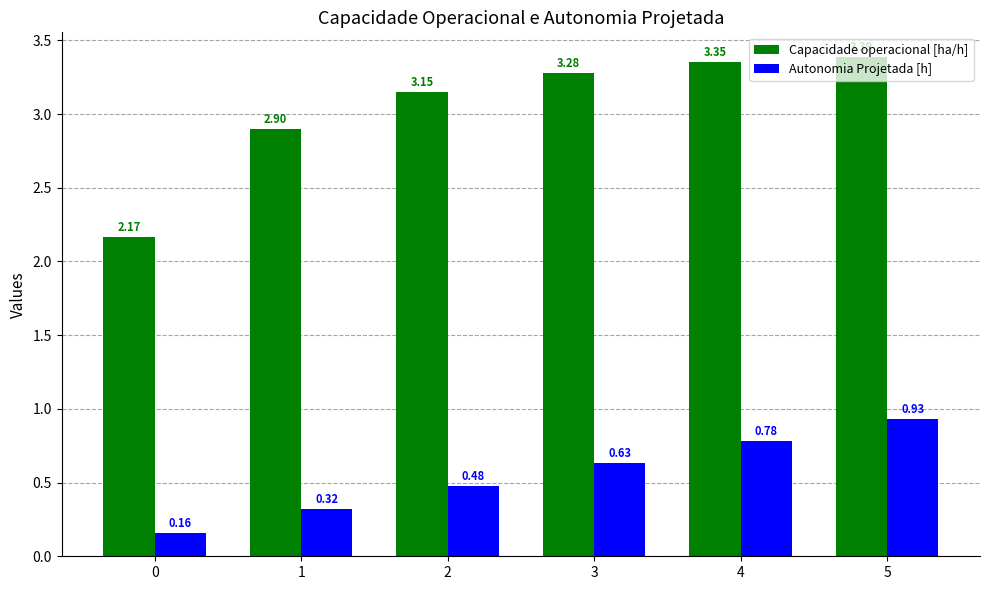

Is the value of Autonomia Projetada [h] at 1 greater than the value of Capacidade operacional [ha/h] at 4?

No